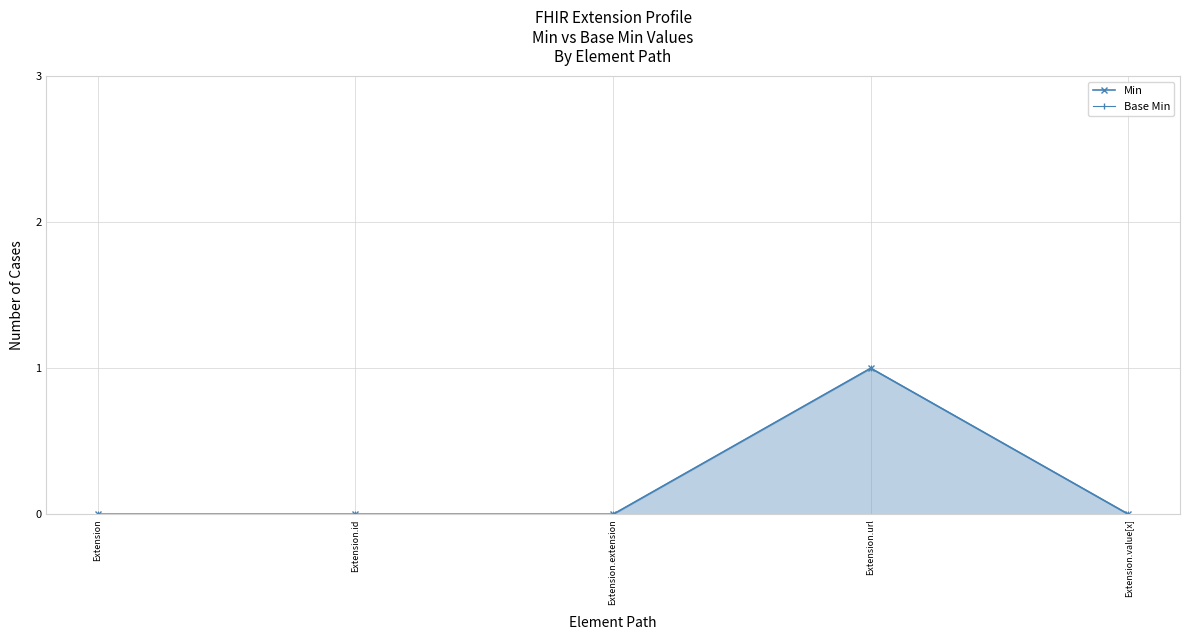

How many positive values does the Min series have?

1